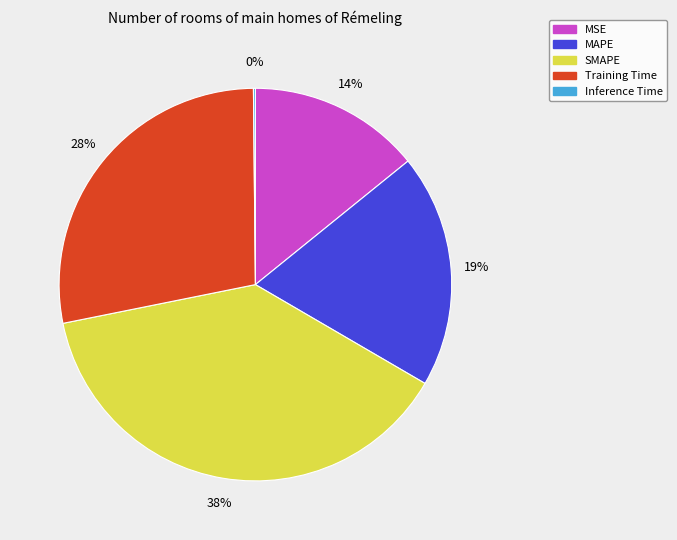

To the nearest percent, what is the difference between the MAPE and SMAPE slice percentages?

19%